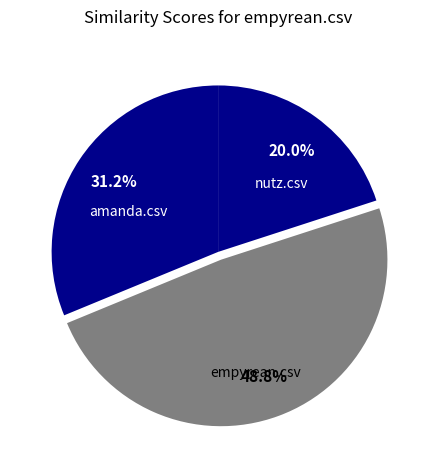

How many slices are in this pie chart?

3